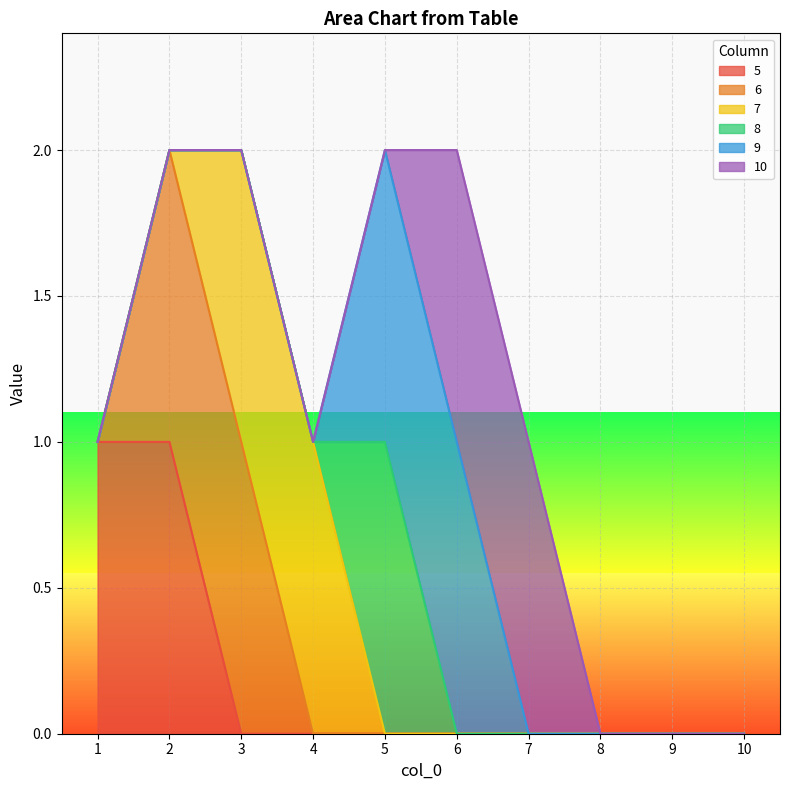

The 5 series shows -1 at 5. True or false?

False